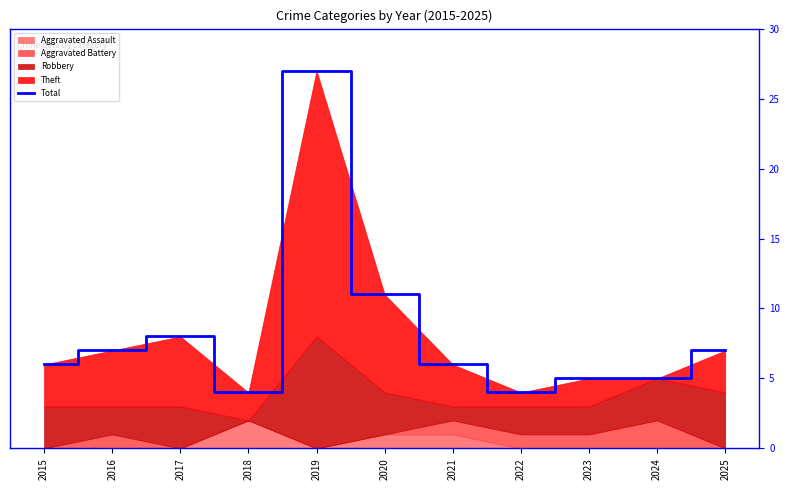

Rank the categories by value from lowest to highest.

2018, 2022, 2023, 2024, 2015, 2021, 2016, 2025, 2017, 2020, 2019